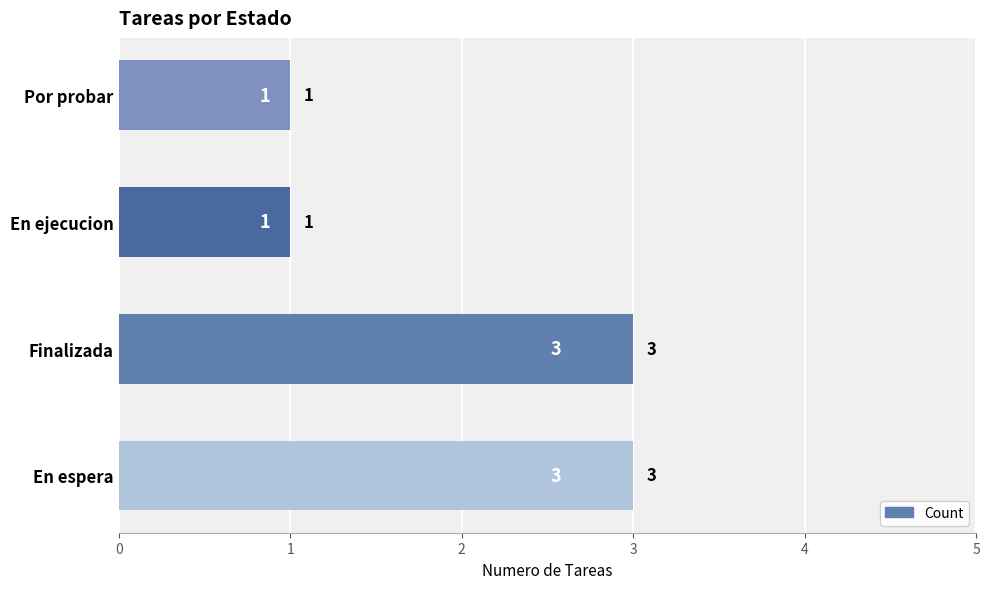

True or false: the data shows 3 at Finalizada.

True